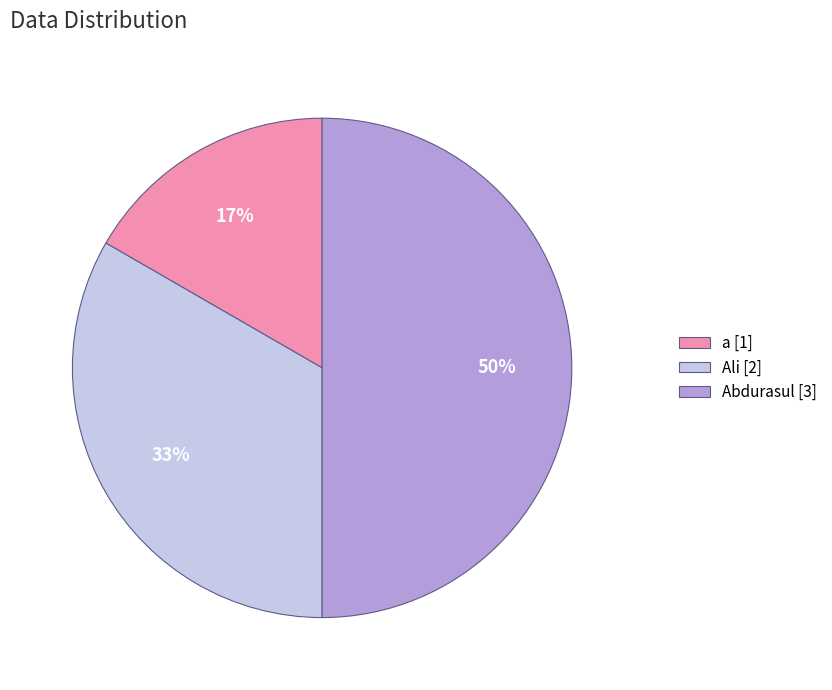

Count the number of slices in the pie.

3